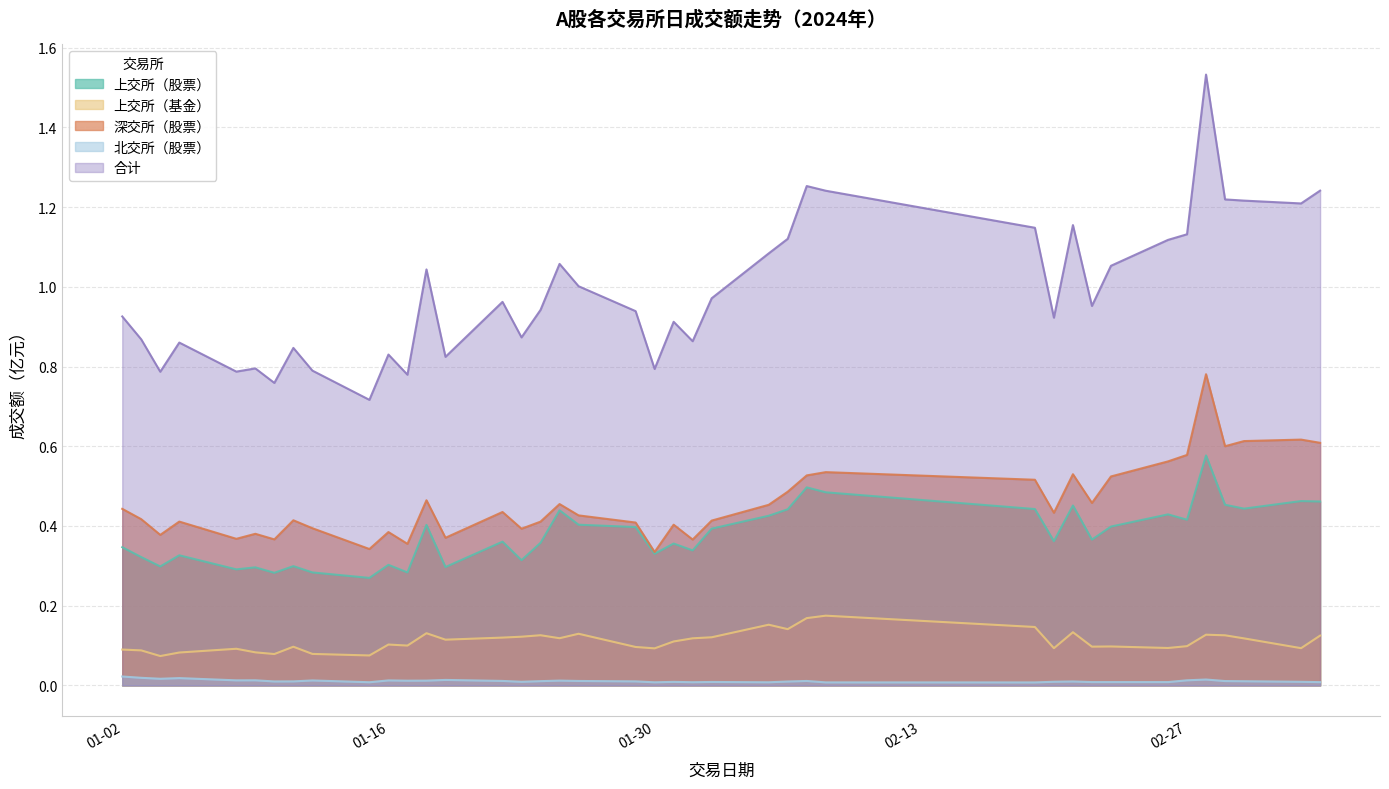

Which series has the largest range (max minus min)?

合计